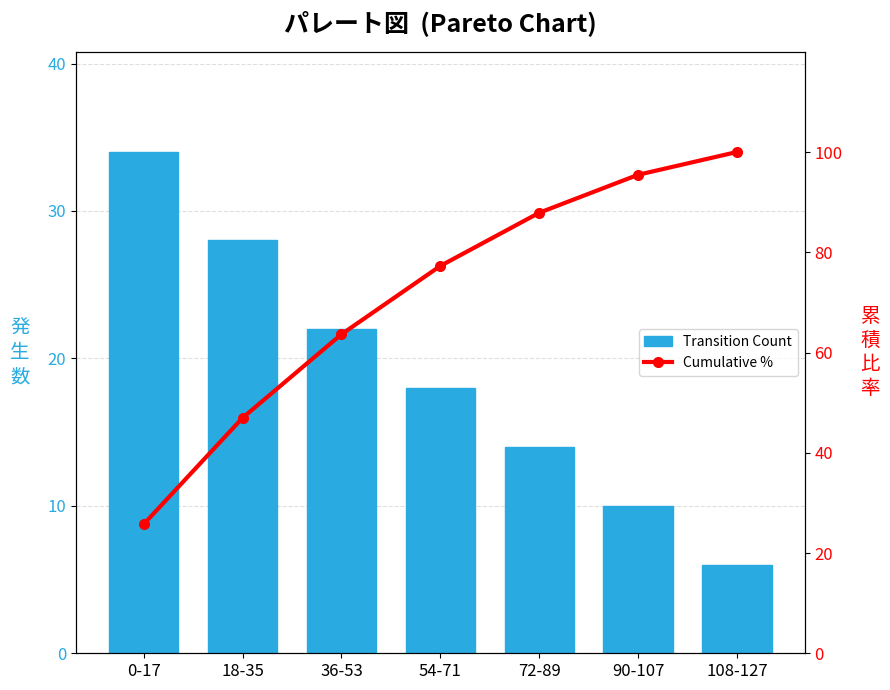

How many Transition Count values are between 10 and 28?

5